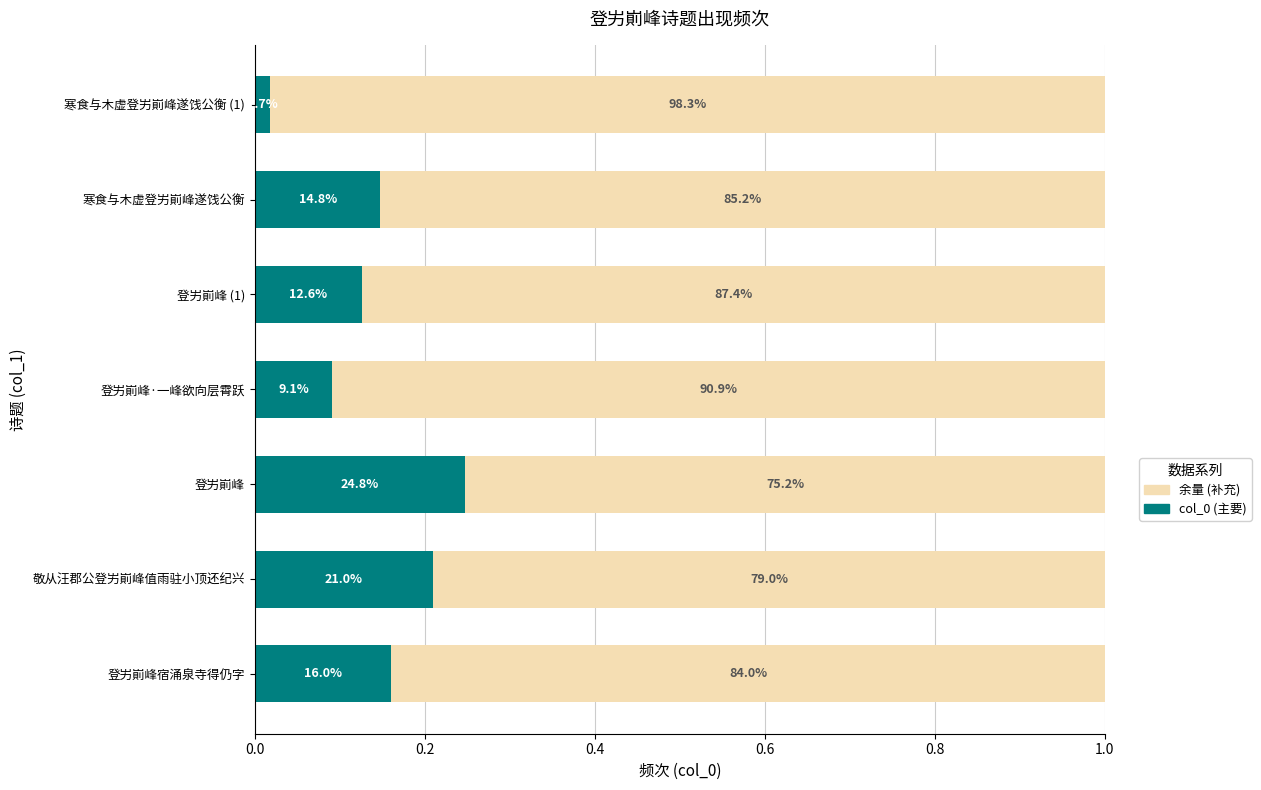

How many bars are there in each group?

2